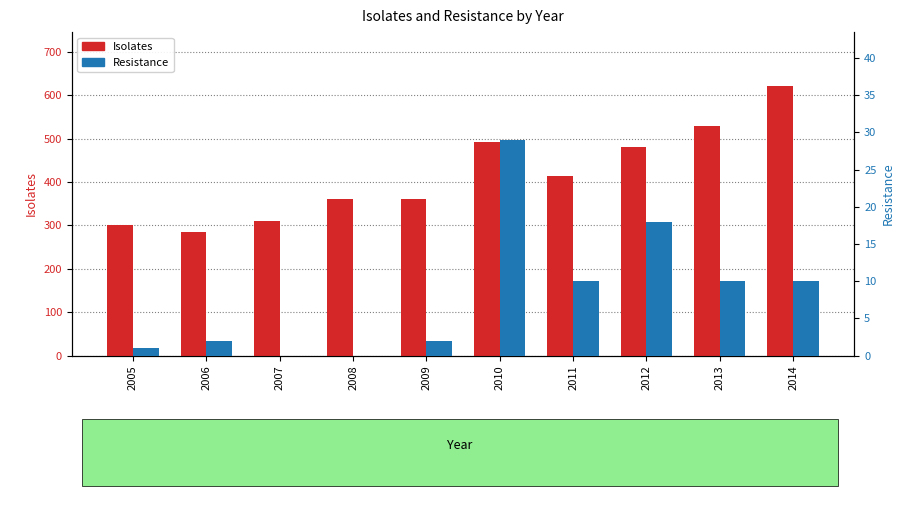

Rank the categories by Resistance value from highest to lowest.

2010, 2012, 2011, 2013, 2014, 2006, 2009, 2005, 2007, 2008